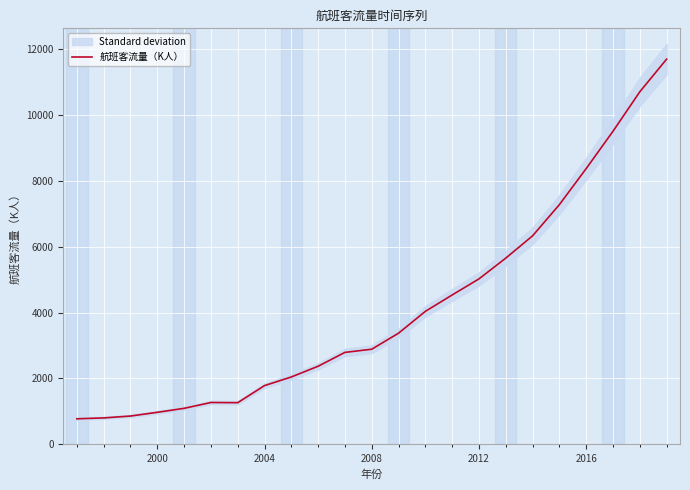

What is the lowest value of the 航班客流量（K人） series?

773.5